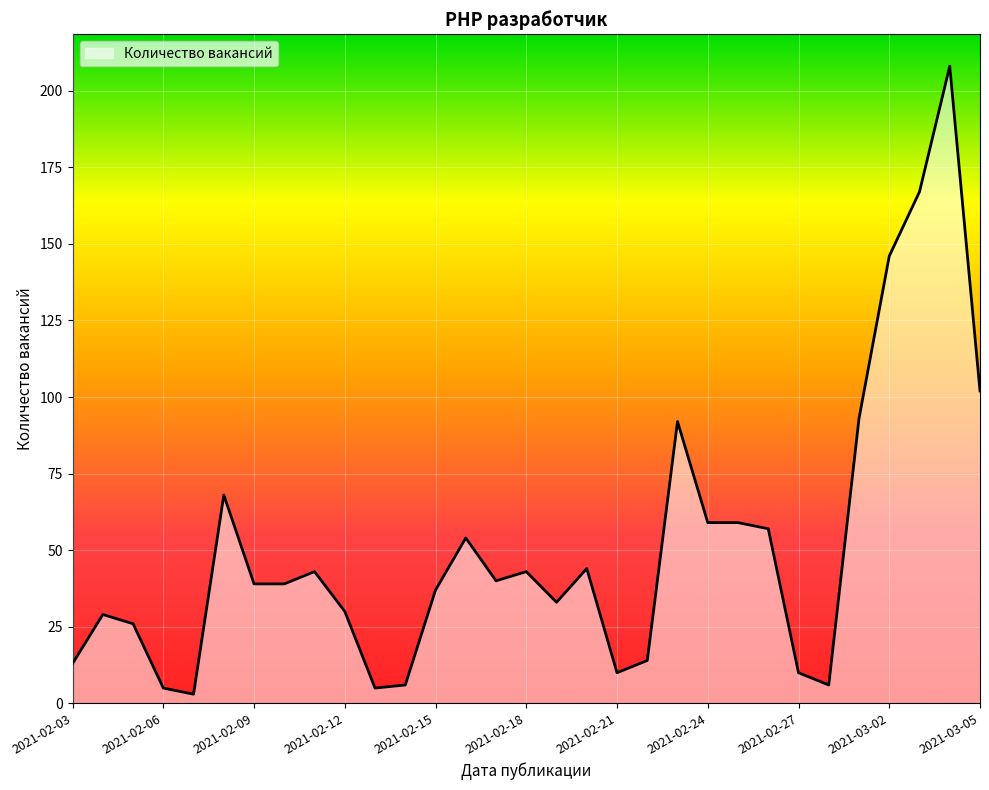

What is the average value?

51